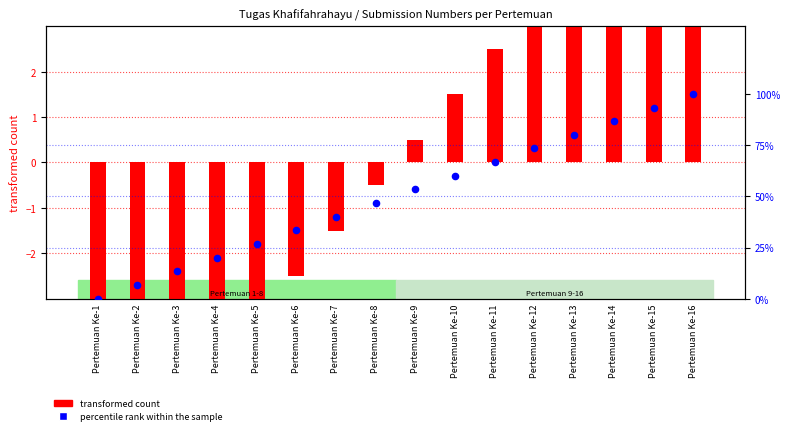

What is the change in value from Pertemuan Ke-9 to Pertemuan Ke-12?

+20.0